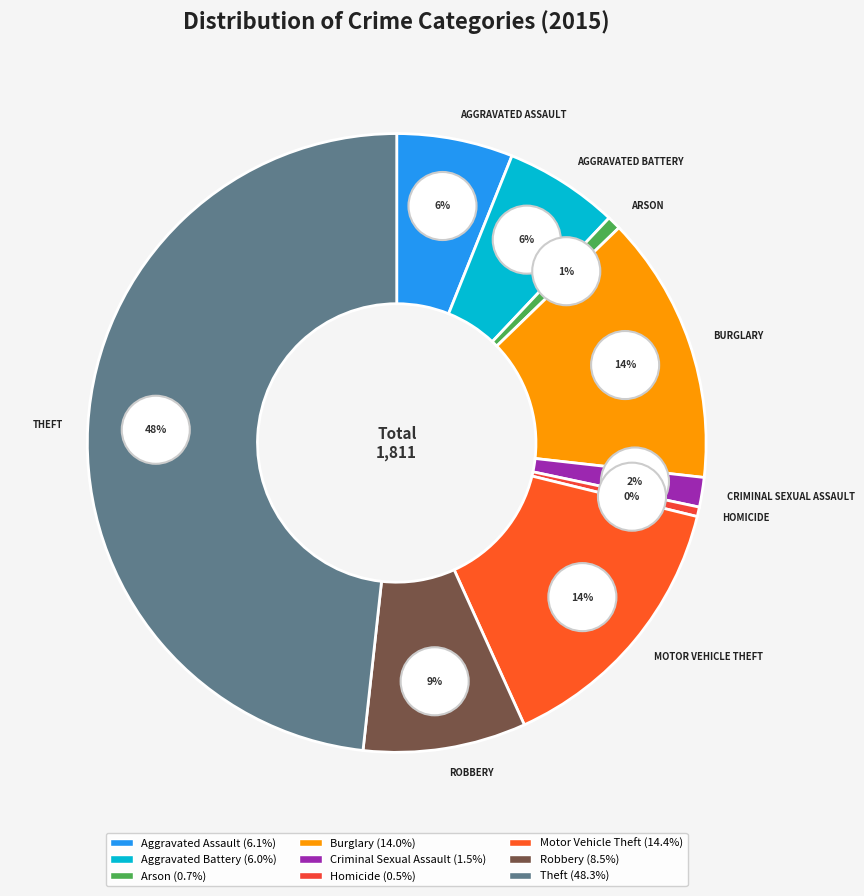

Is Motor Vehicle Theft the majority of the pie?

No